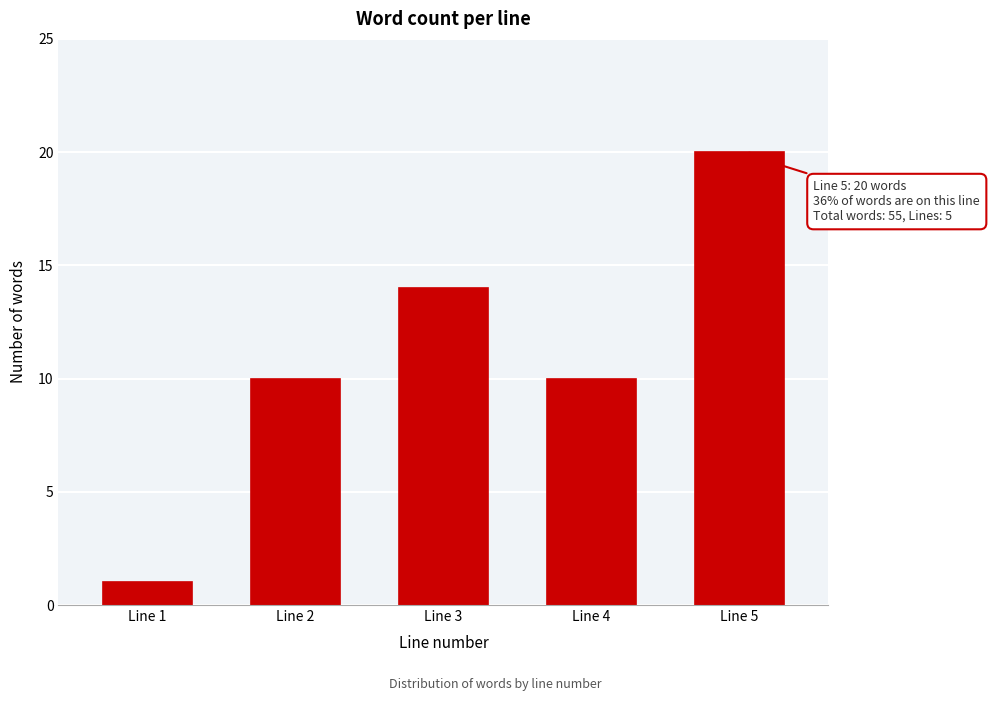

Reading left to right, transcribe all the data shown in this chart.

1	10	14	10	20